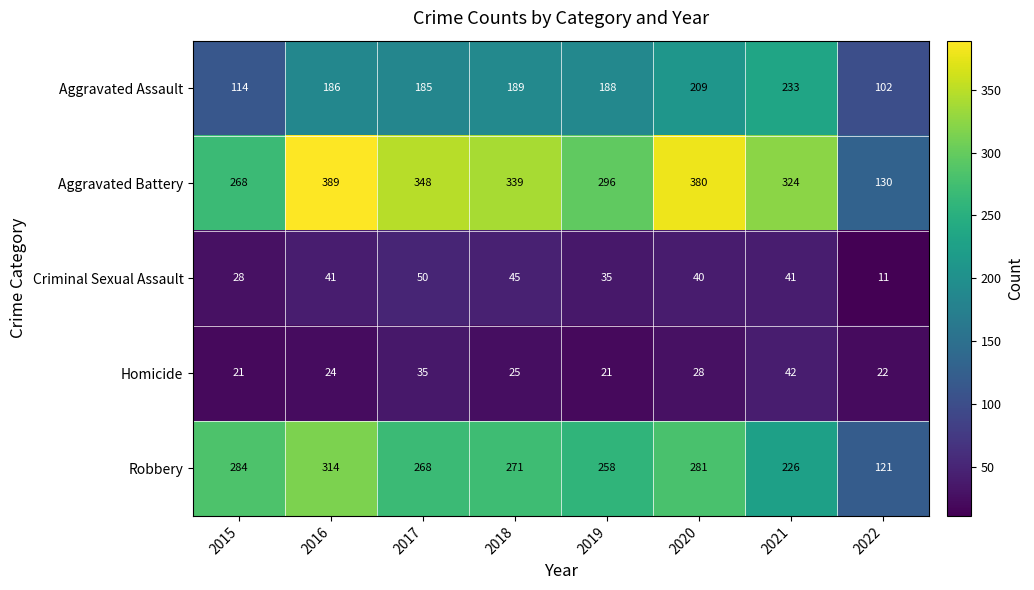

Rank the categories by Aggravated Battery value from lowest to highest.

2022, 2015, 2019, 2021, 2018, 2017, 2020, 2016